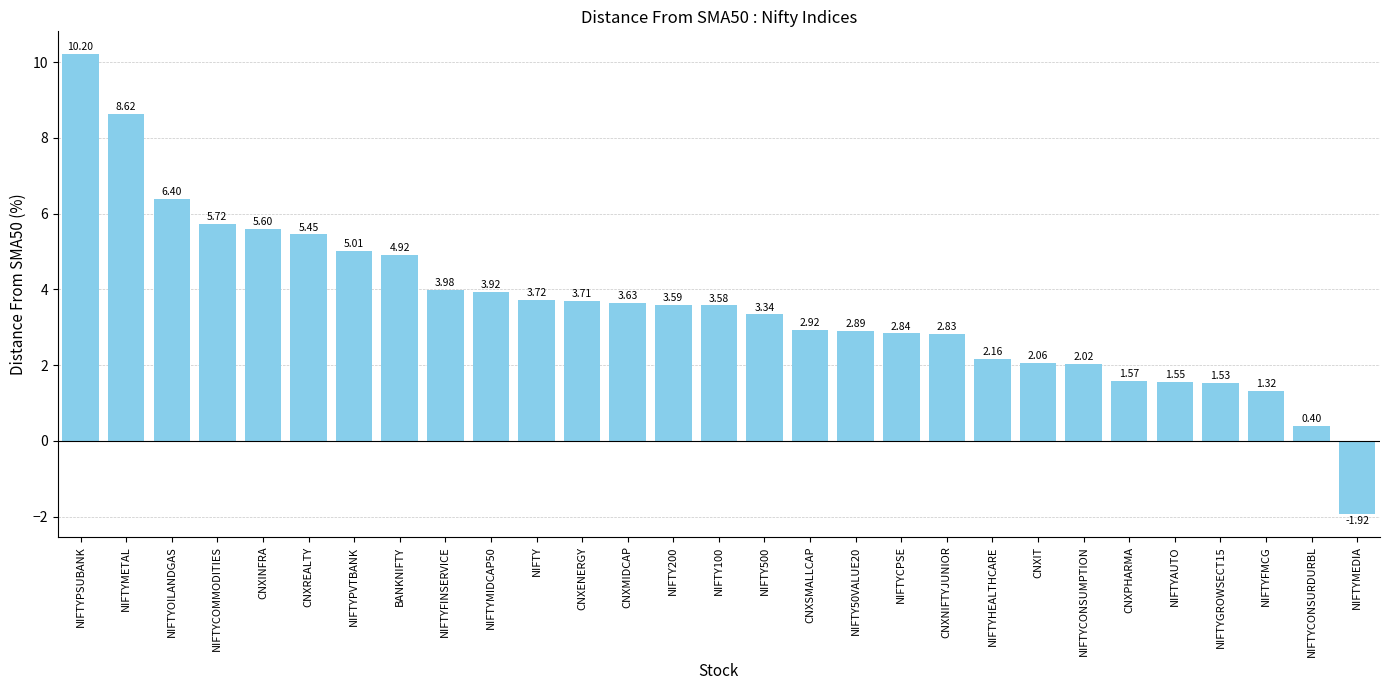

How many bars are there in total?

29